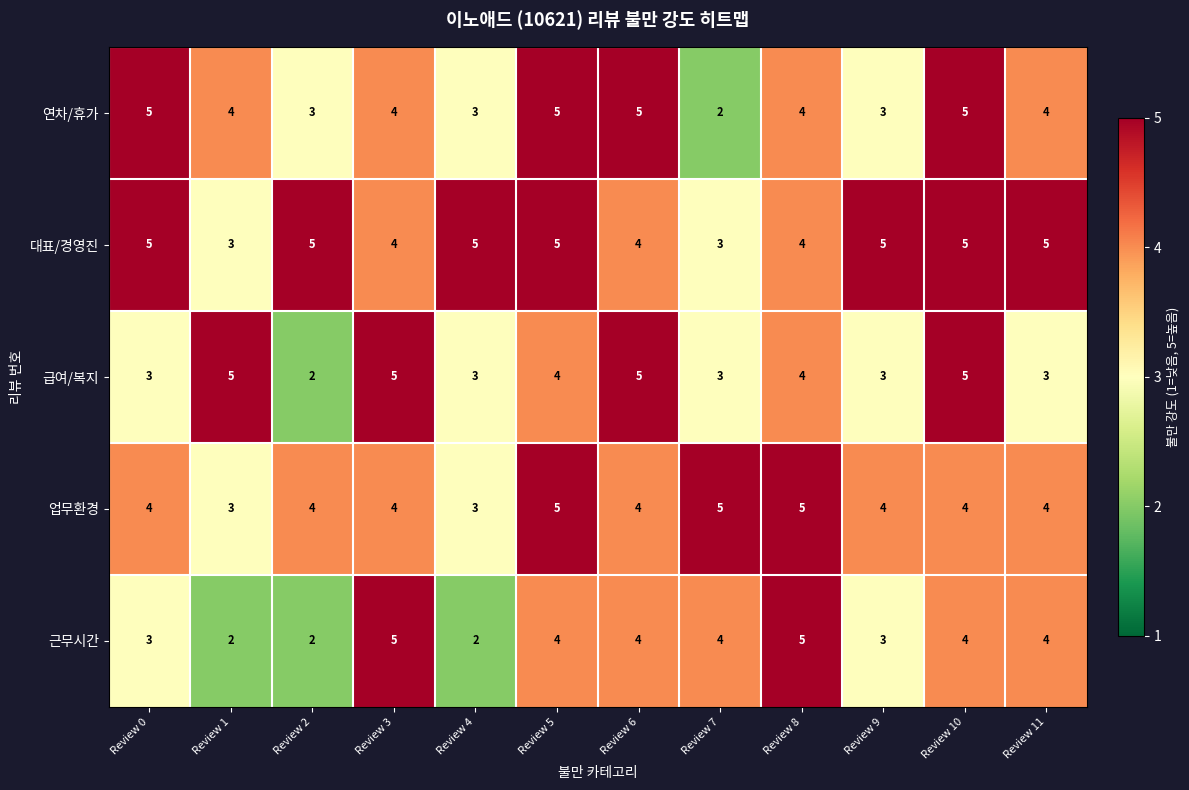

Where does the 연차/휴가 series first go above 4?

Review 0